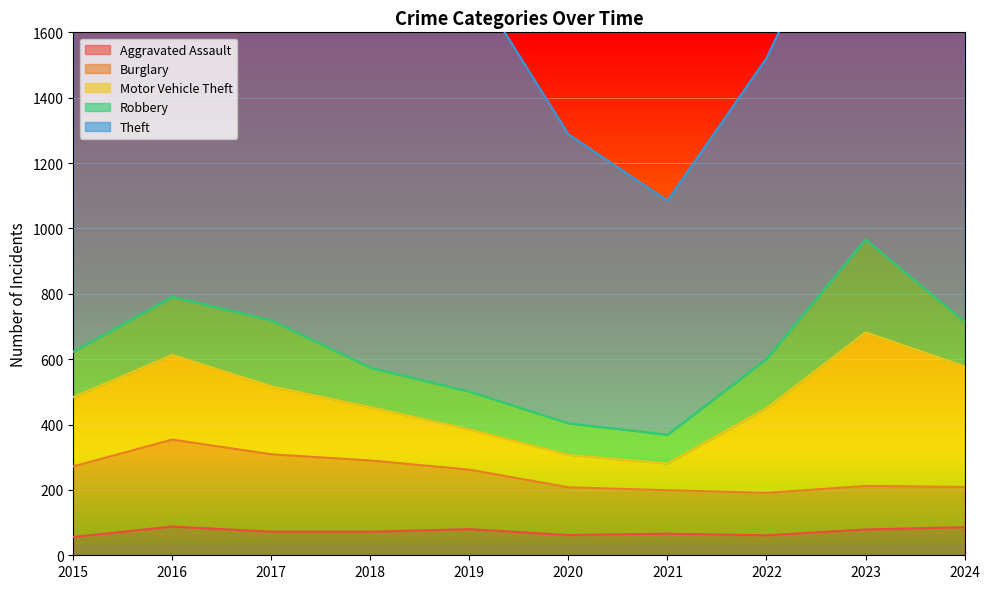

True or false: Aggravated Assault and Motor Vehicle Theft cross at least once.

False